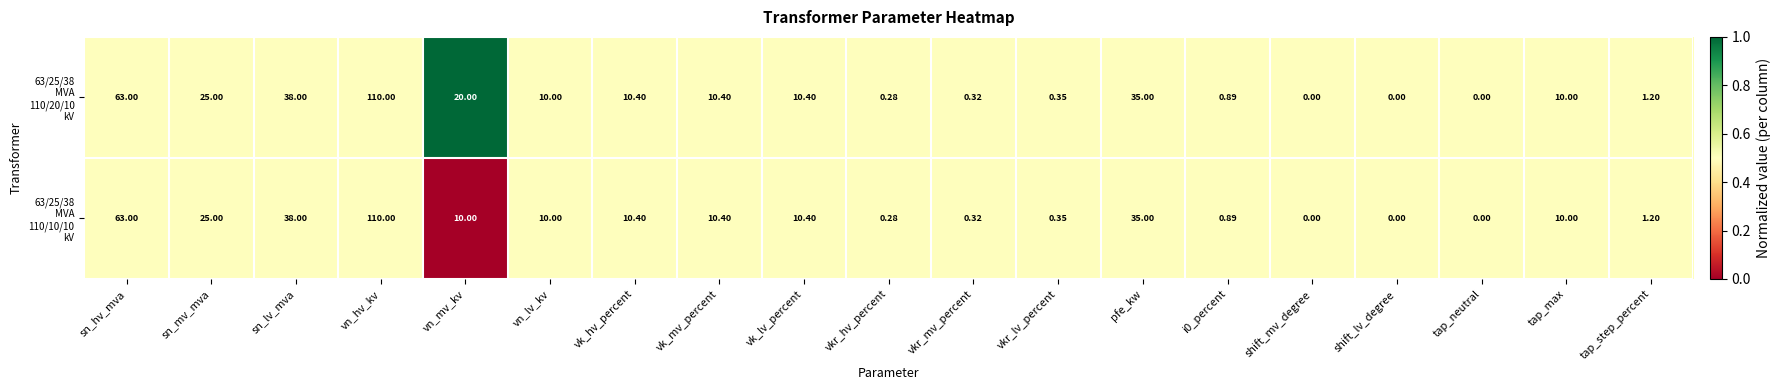

At which category is the sum across all series the highest?

vn_hv_kv